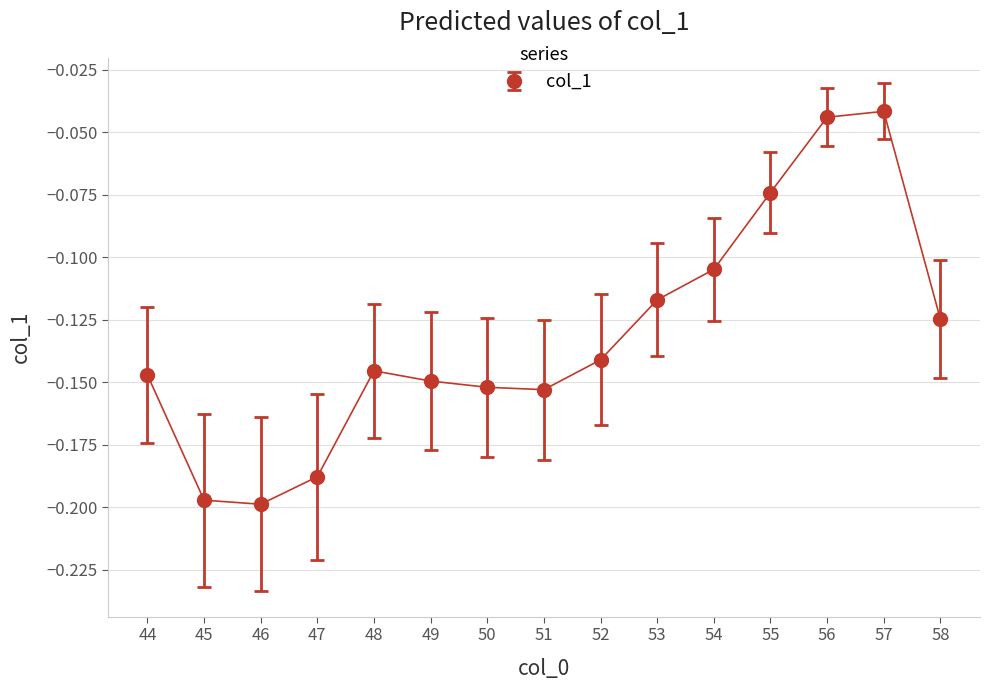

How many series are shown in this chart?

1